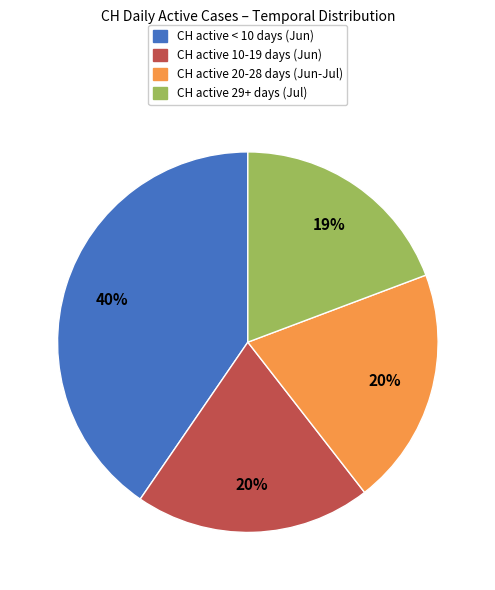

Do CH active 29+ days (Jul) and CH active 20-28 days (Jun-Jul) together represent more than half of the pie?

No